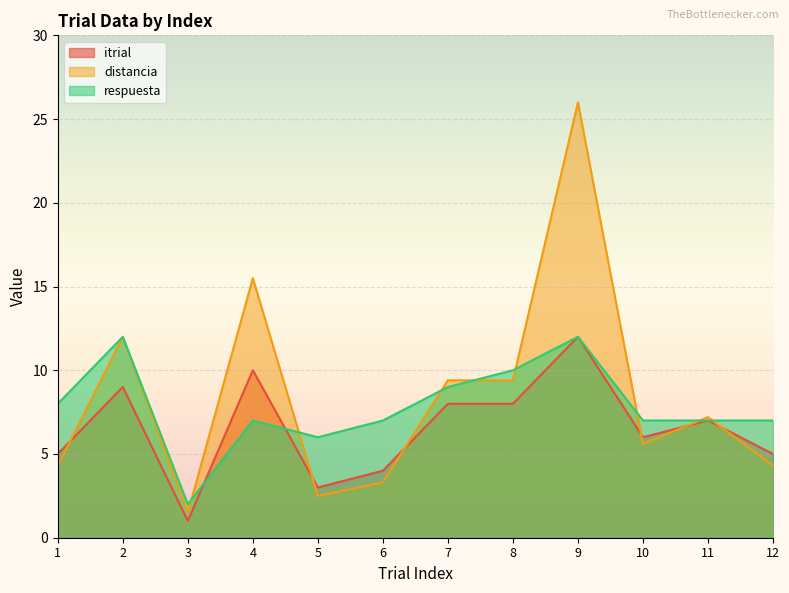

At which label is respuesta closest to 7?

4